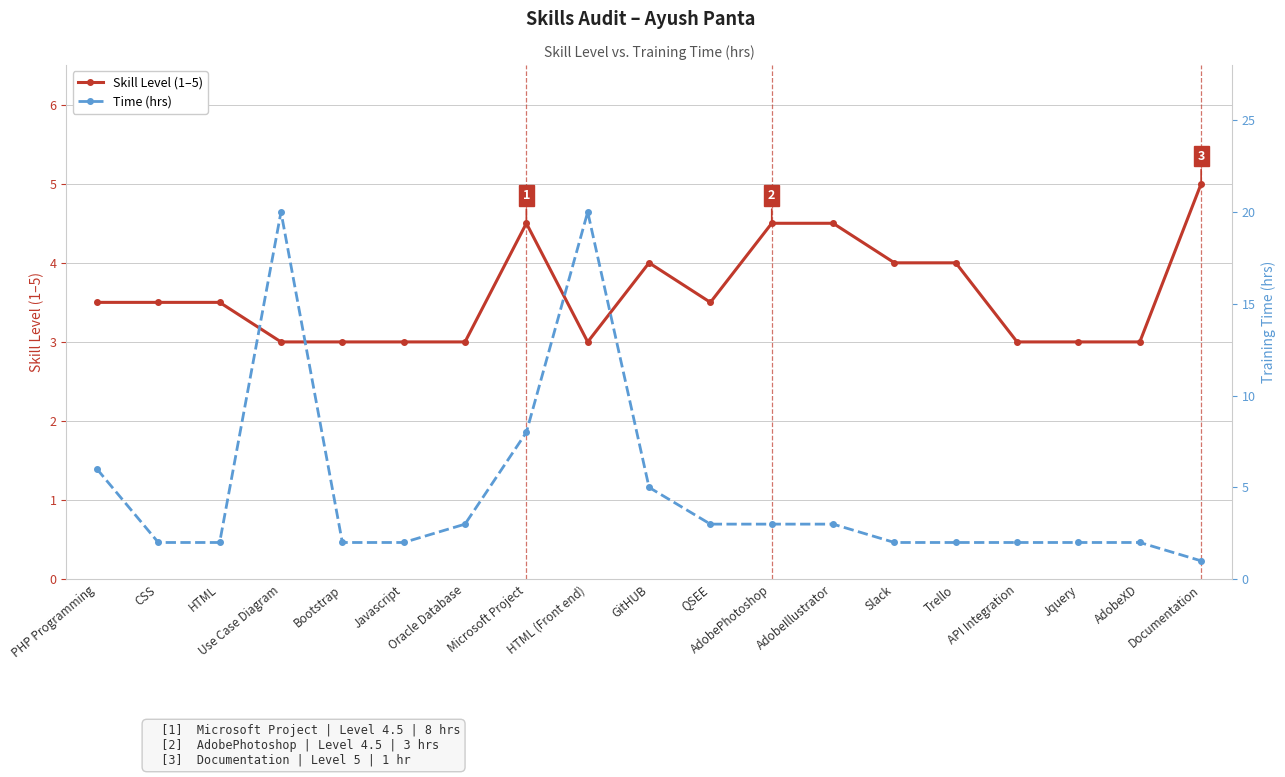

Rank the series by their average value, from highest to lowest.

Time (hrs), Skill Level (1–5)